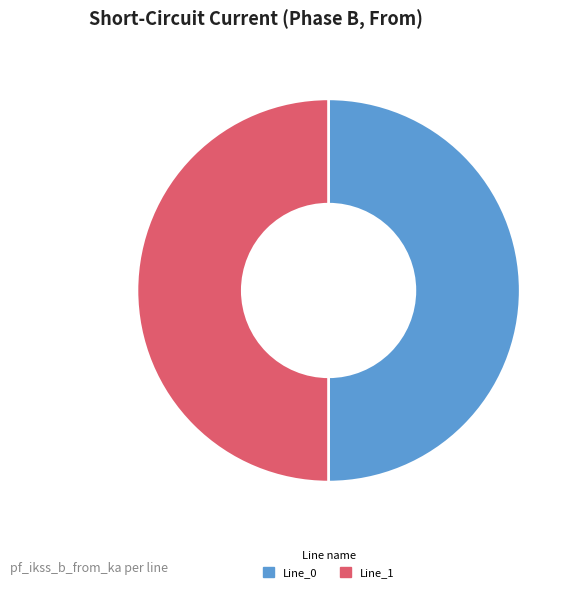

Do Line_0 and Line_1 together represent more than half of the pie?

Yes